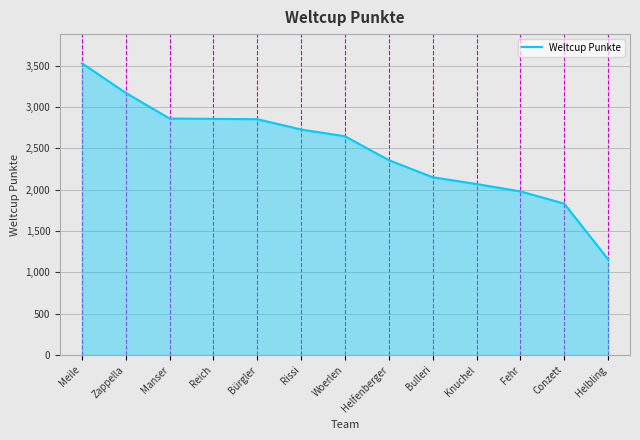

Which label corresponds to the smallest value in the chart?

Helbling